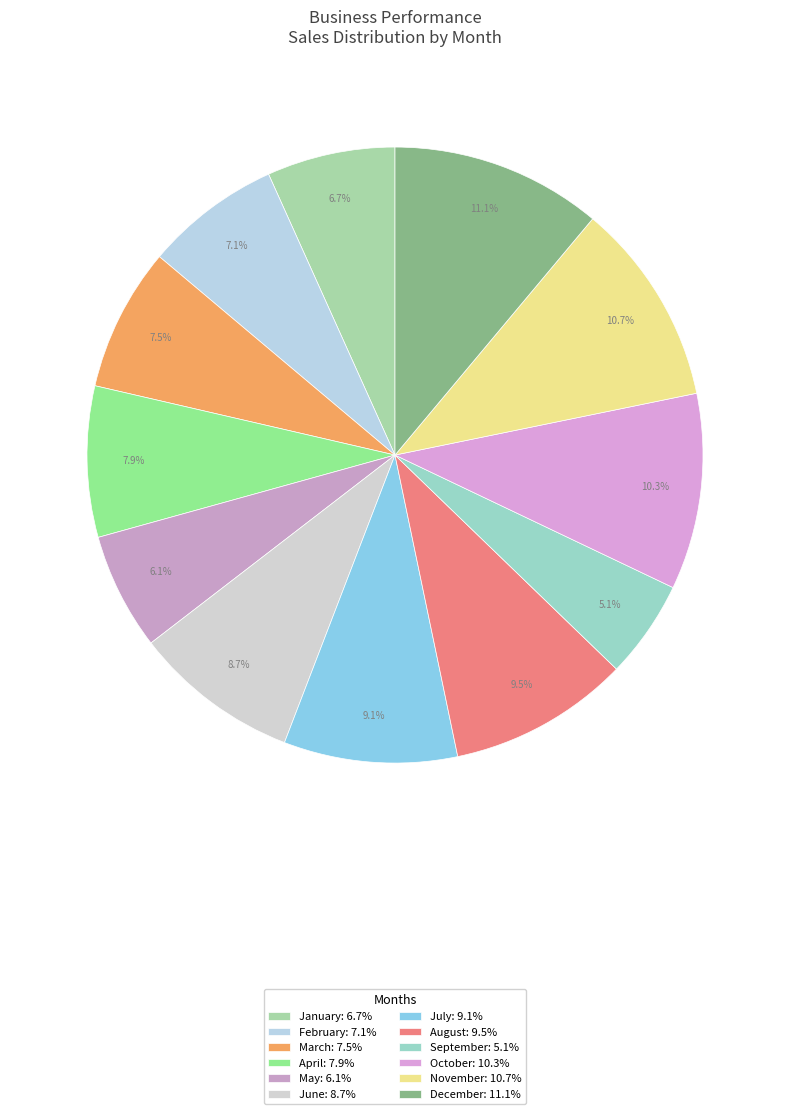

To the nearest percent, what portion does March represent?

8%